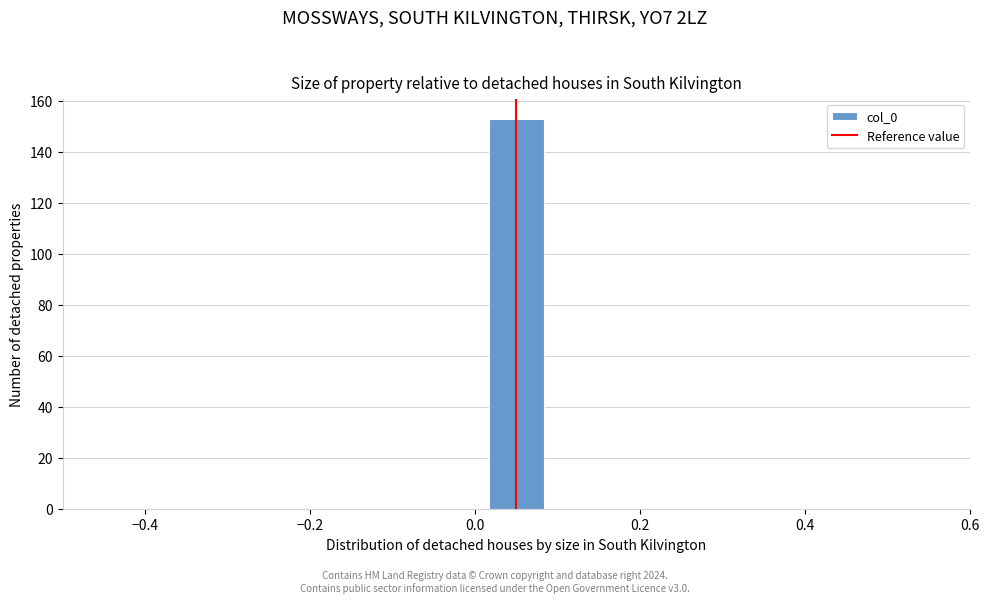

Around what value on the x-axis is the tallest bar? Give the approximate position of its centre, as read against the axis.

0.06